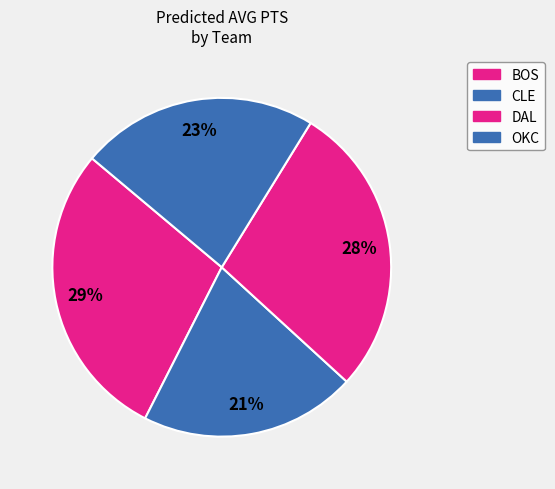

Does any single category account for the majority?

No